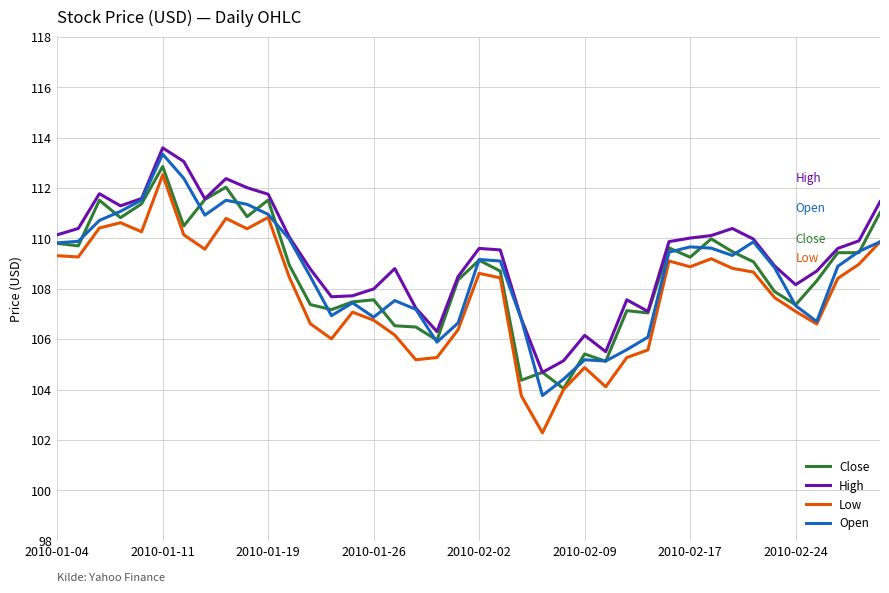

Which series has the widest spread of values?

Low